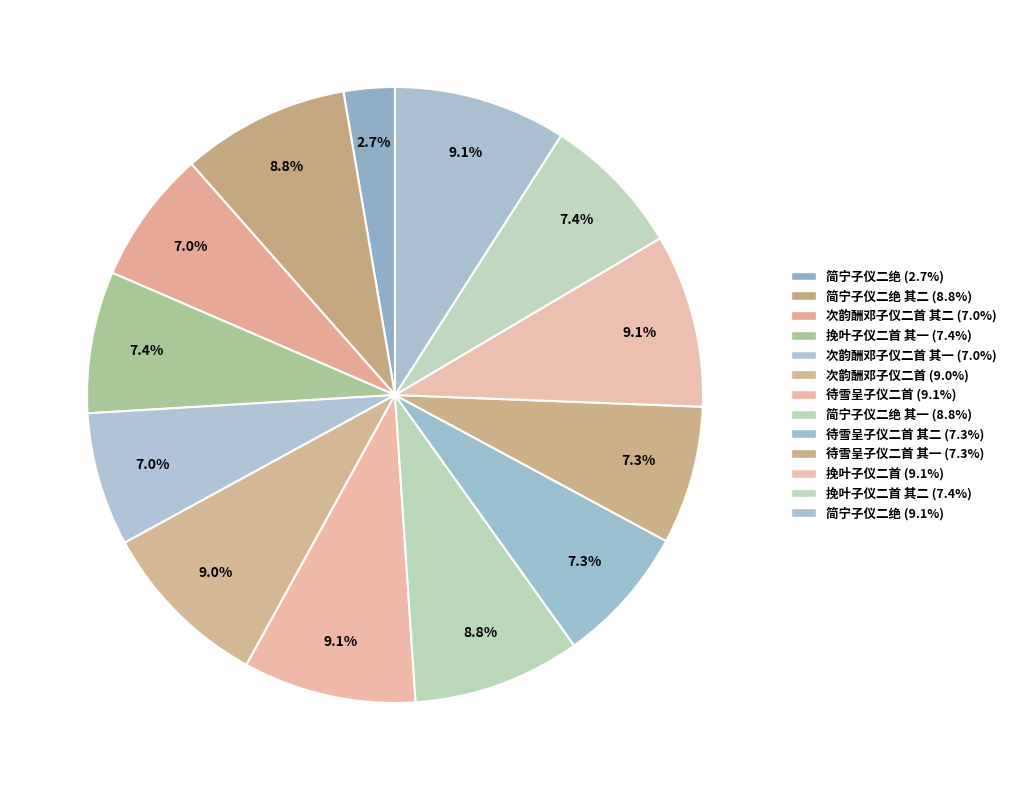

Is there a majority slice in this chart?

No